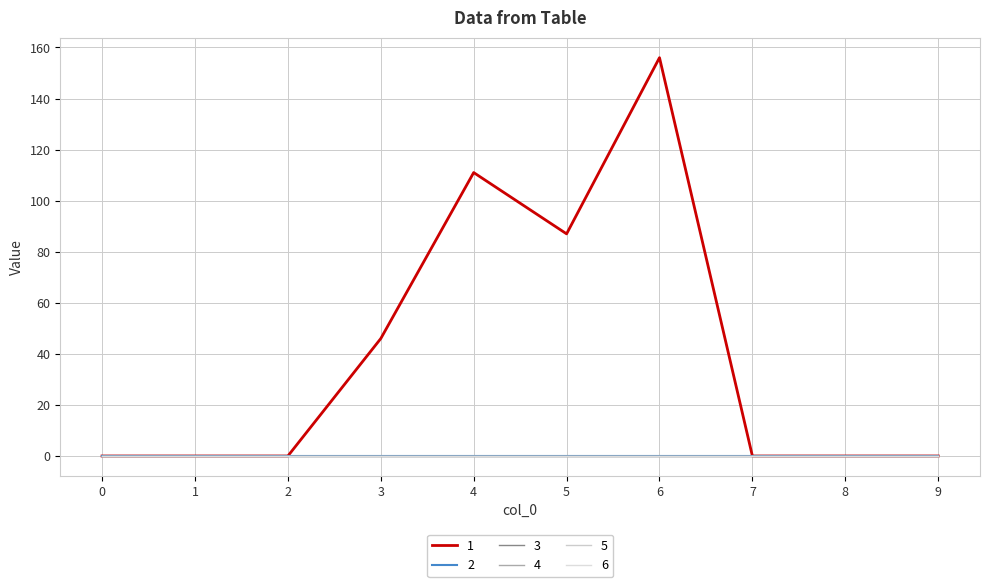

Reading left to right, transcribe all the data shown in this chart.

1: 0=0	1=0	2=0	3=46	4=111	5=87	6=156	7=0	8=0	9=0
2: 0=0	1=0	2=0	3=0	4=0	5=0	6=0	7=0	8=0	9=0
3: 0=0	1=0	2=0	3=0	4=0	5=0	6=0	7=0	8=0	9=0
4: 0=0	1=0	2=0	3=0	4=0	5=0	6=0	7=0	8=0	9=0
5: 0=0	1=0	2=0	3=0	4=0	5=0	6=0	7=0	8=0	9=0
6: 0=0	1=0	2=0	3=0	4=0	5=0	6=0	7=0	8=0	9=0